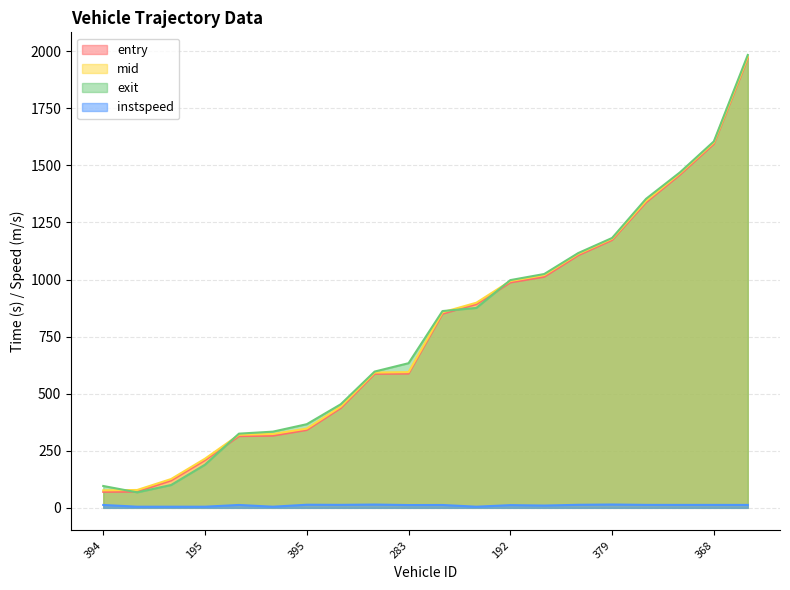

Rank the series at 304 from lowest to highest value.

instspeed, entry, mid, exit